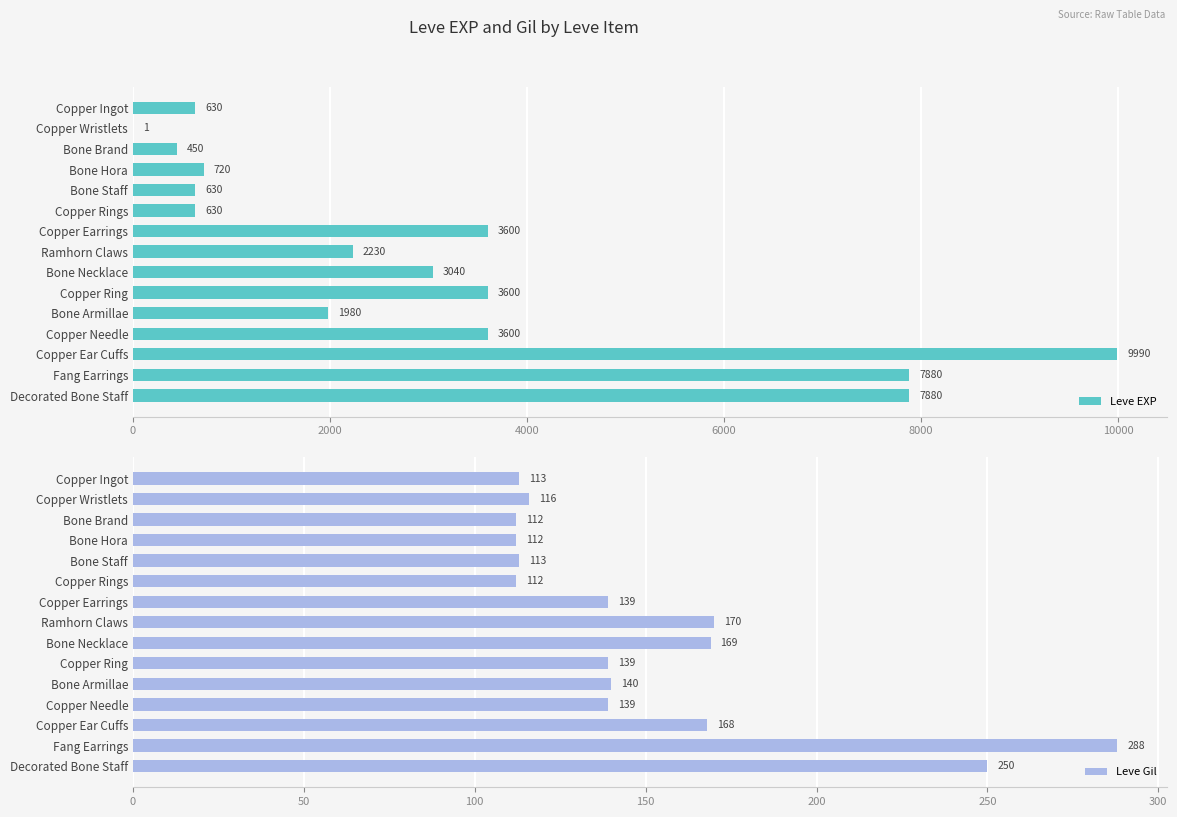

What is the sum of all Leve EXP values?

46861